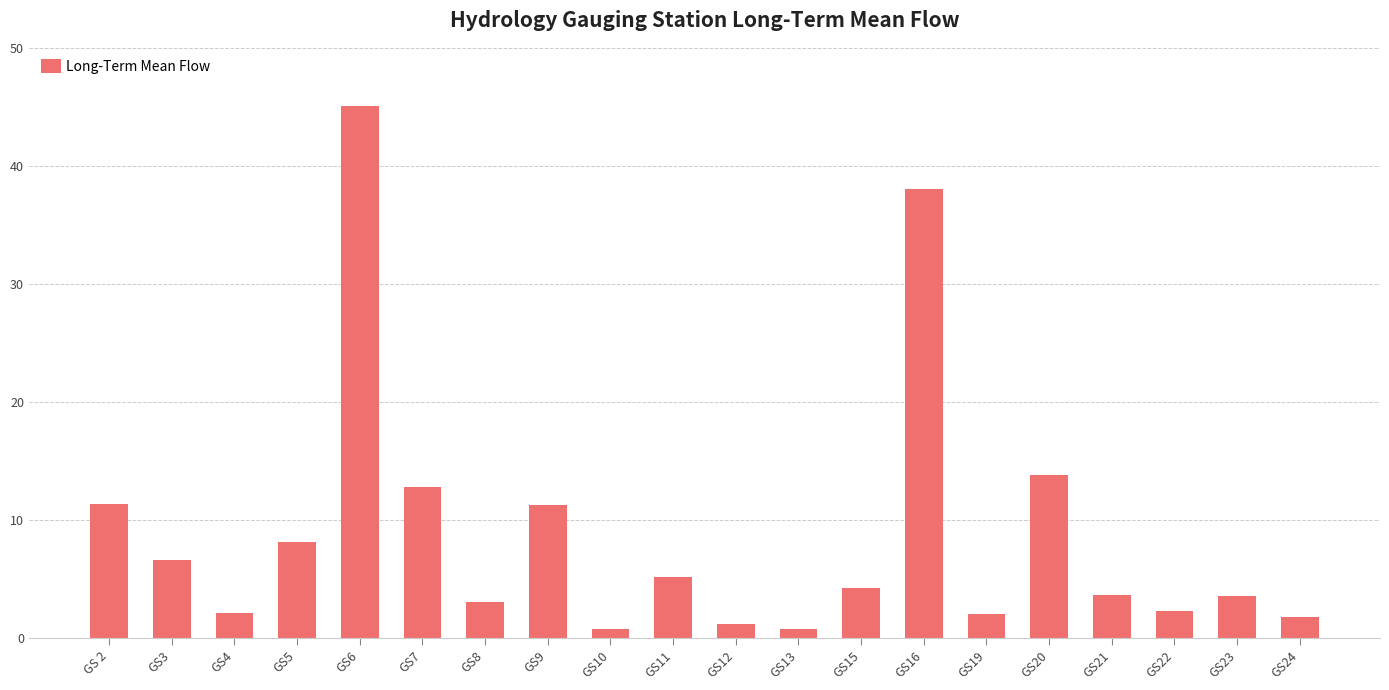

What is the greatest value displayed?

45.1